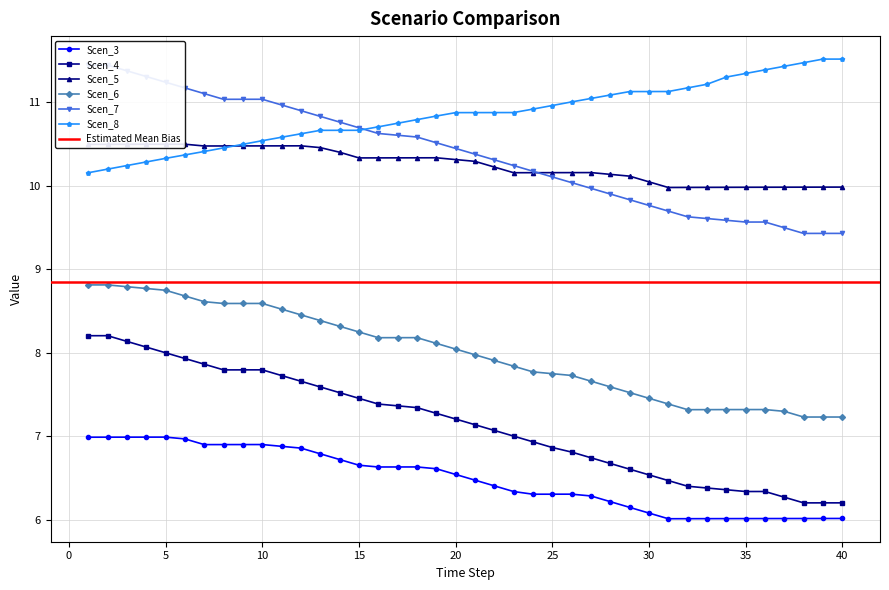

At which label is Scen_7 closest to 10?

27